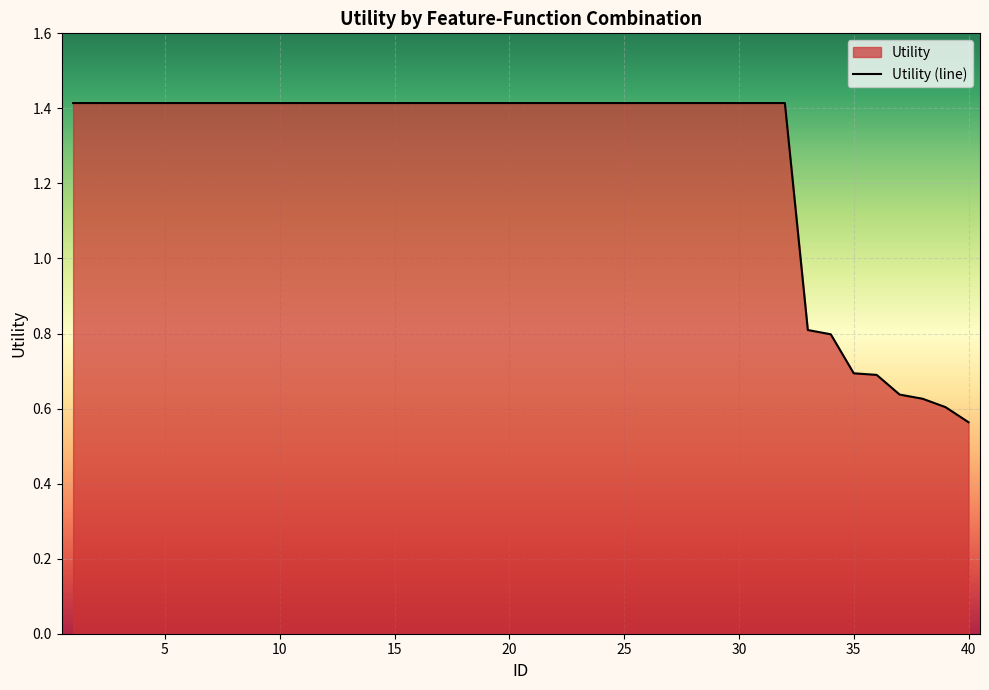

How many values are between 1 and 2?

32